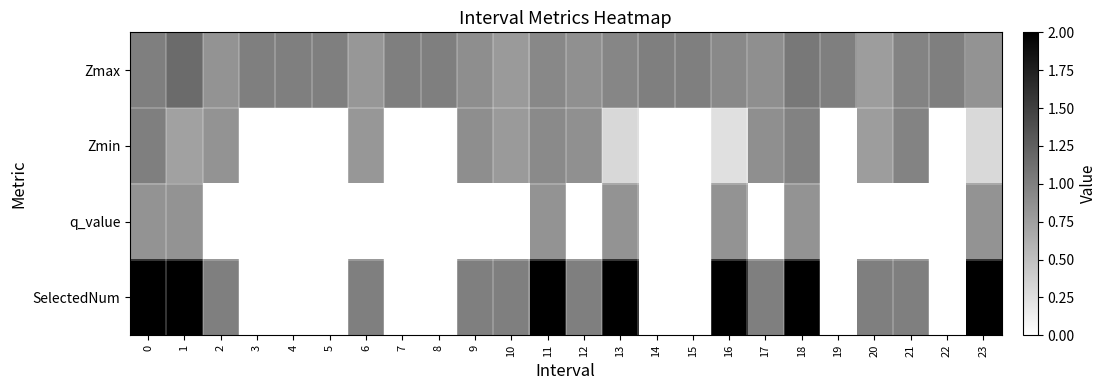

Reading left to right, what are all the values shown in this chart?

Zmax: 0=1.0	1=1.2	2=0.8	3=1.0	4=1.0	5=1.0	6=0.8	7=1.0	8=1.0	9=0.9	10=0.8	11=0.9	12=0.9	13=0.9	14=1.0	15=1.0	16=0.9	17=0.9	18=1.1	19=1.0	20=0.8	21=1.0	22=1.0	23=0.8
Zmin: 0=1.0	1=0.7	2=0.8	3=0.0	4=0.0	5=0.0	6=0.8	7=0.0	8=0.0	9=0.9	10=0.8	11=0.9	12=0.9	13=0.3	14=0.0	15=0.0	16=0.2	17=0.9	18=1.0	19=0.0	20=0.8	21=1.0	22=0.0	23=0.3
q_value: 0=0.8	1=0.8	2=0.0	3=0.0	4=0.0	5=0.0	6=0.0	7=0.0	8=0.0	9=0.0	10=0.0	11=0.8	12=0.0	13=0.8	14=0.0	15=0.0	16=0.8	17=0.0	18=0.8	19=0.0	20=0.0	21=0.0	22=0.0	23=0.8
SelectedNum: 0=2.0	1=2.0	2=1.0	3=0.0	4=0.0	5=0.0	6=1.0	7=0.0	8=0.0	9=1.0	10=1.0	11=2.0	12=1.0	13=2.0	14=0.0	15=0.0	16=2.0	17=1.0	18=2.0	19=0.0	20=1.0	21=1.0	22=0.0	23=2.0